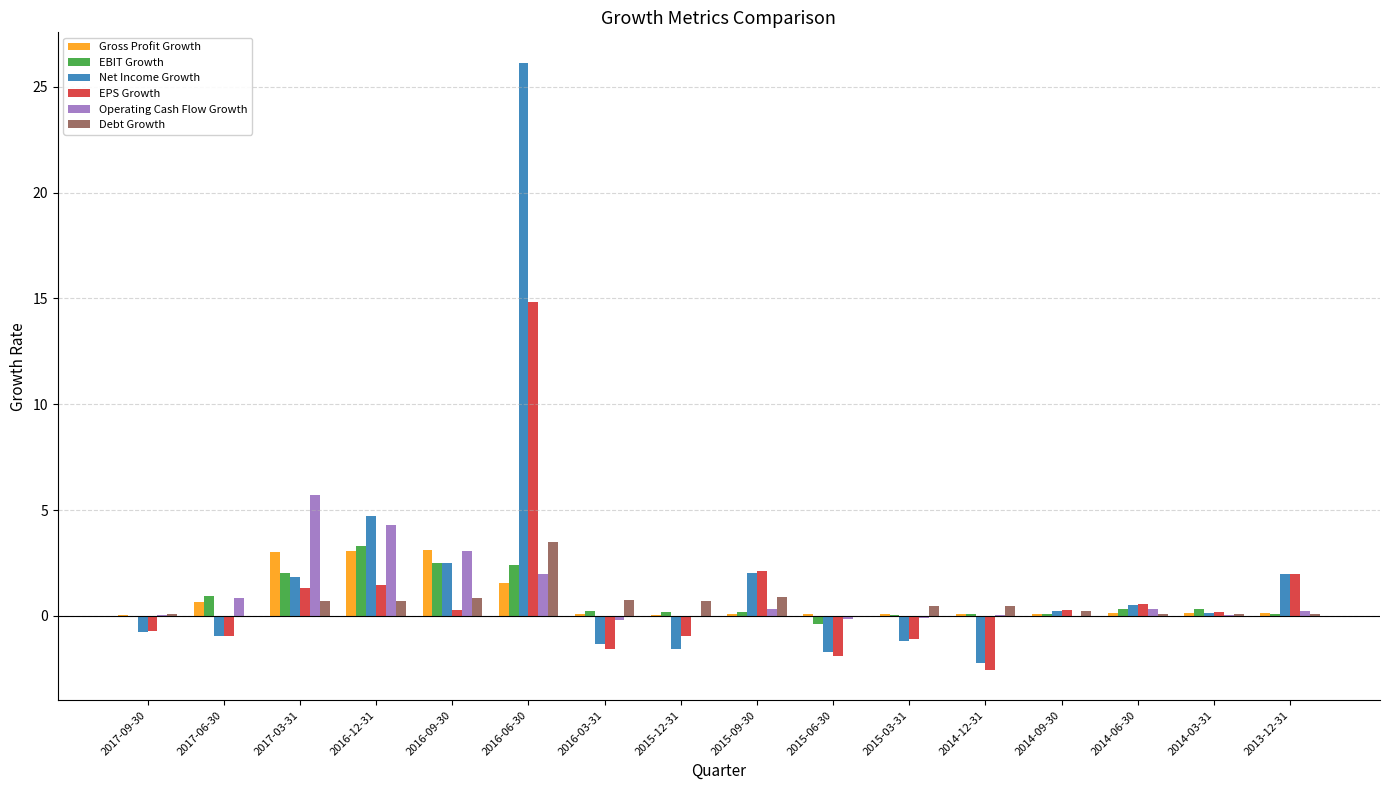

Is the value of Gross Profit Growth at 2017-06-30 greater than the value of EBIT Growth at 2016-03-31?

Yes